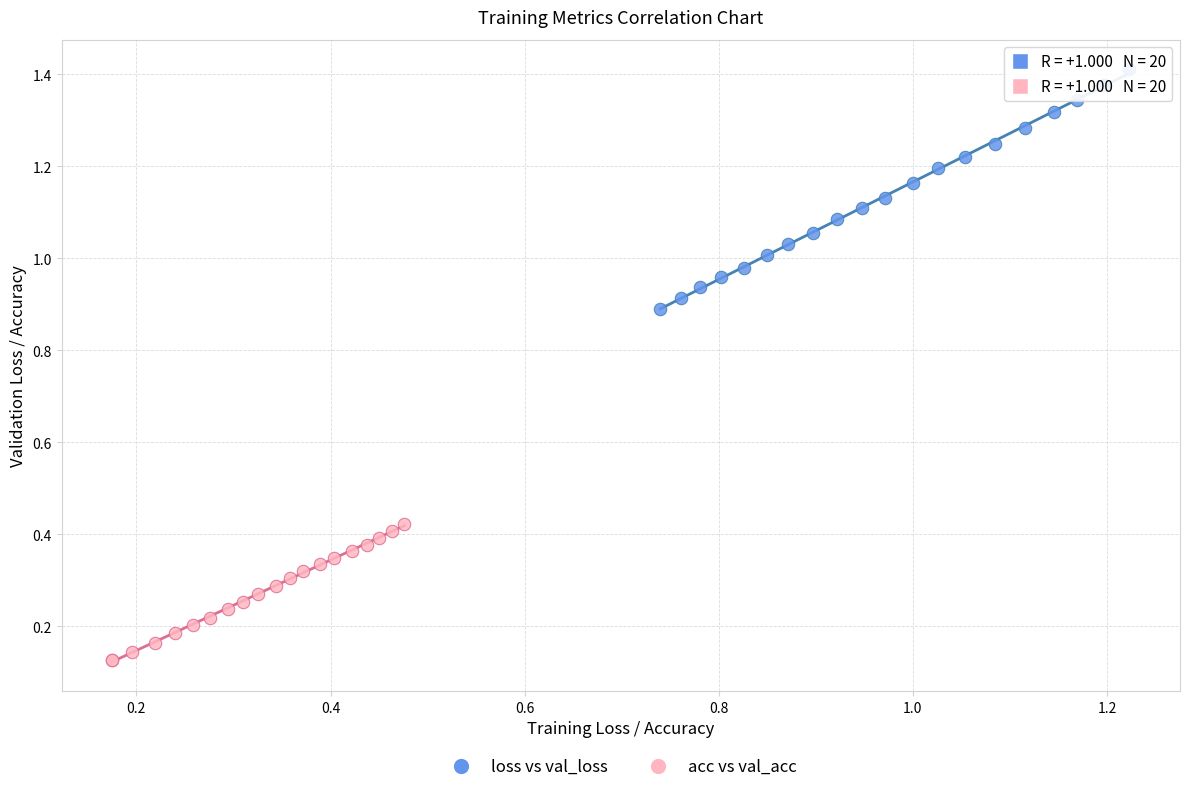

Which series has the widest spread of Y values?

loss vs val_loss